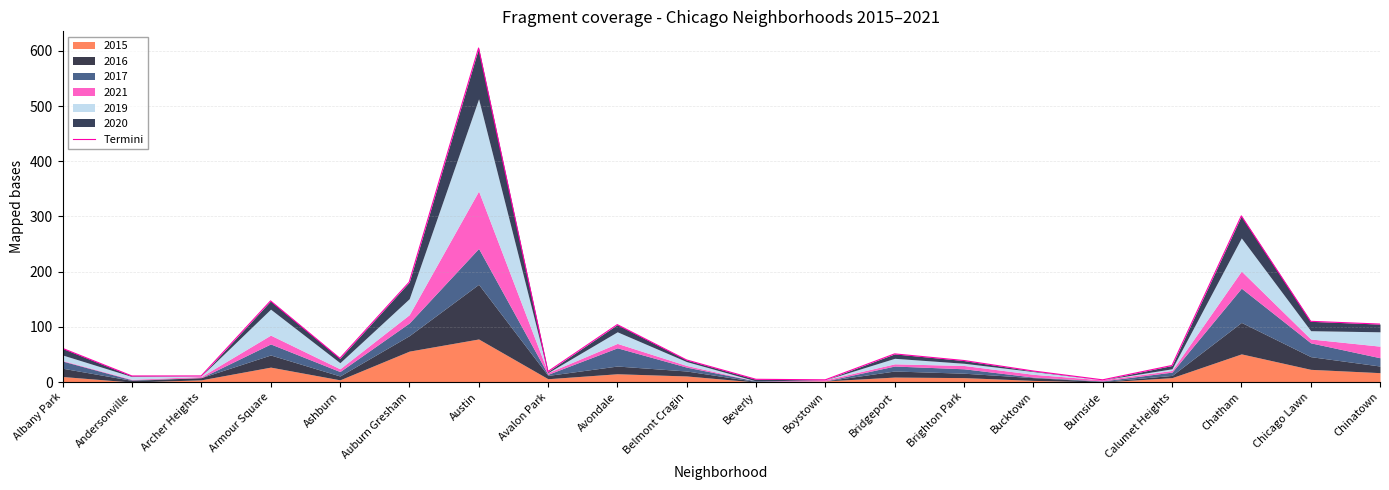

At which category does the data reach its first local valley?

Ashburn